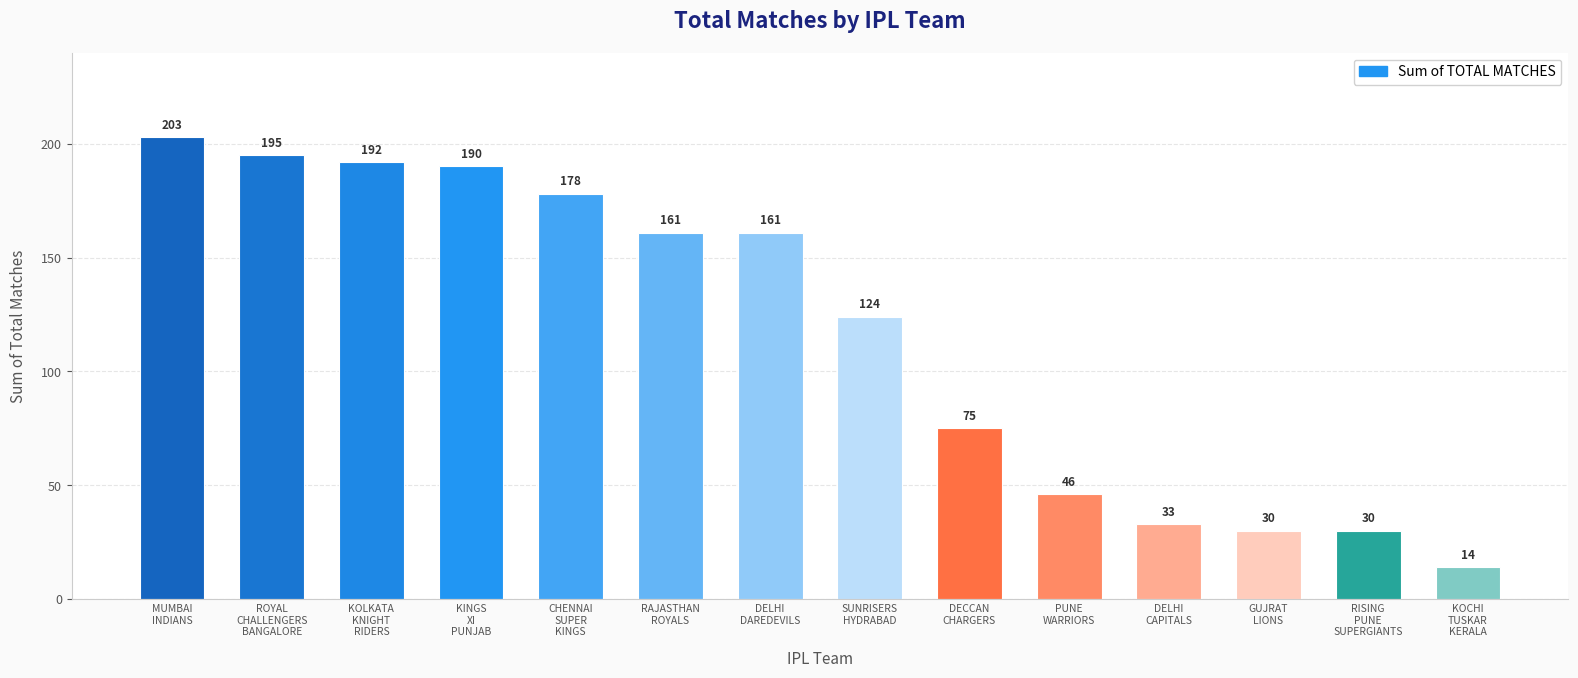

What is the difference between the values at ROYAL
CHALLENGERS
BANGALORE and PUNE
WARRIORS?

149